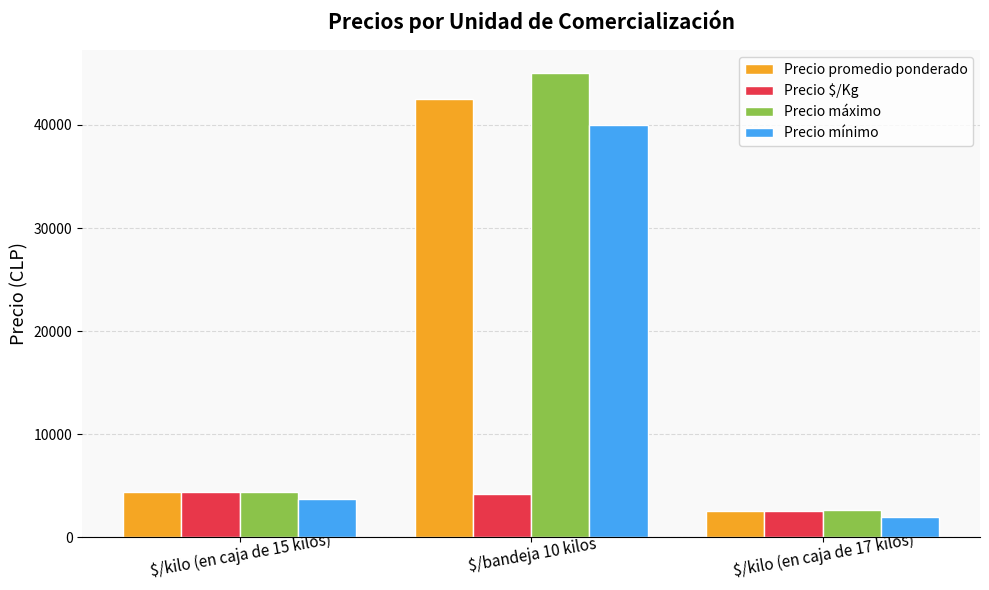

What is the spread (max minus min) of values at $/kilo (en caja de 17 kilos)?

700